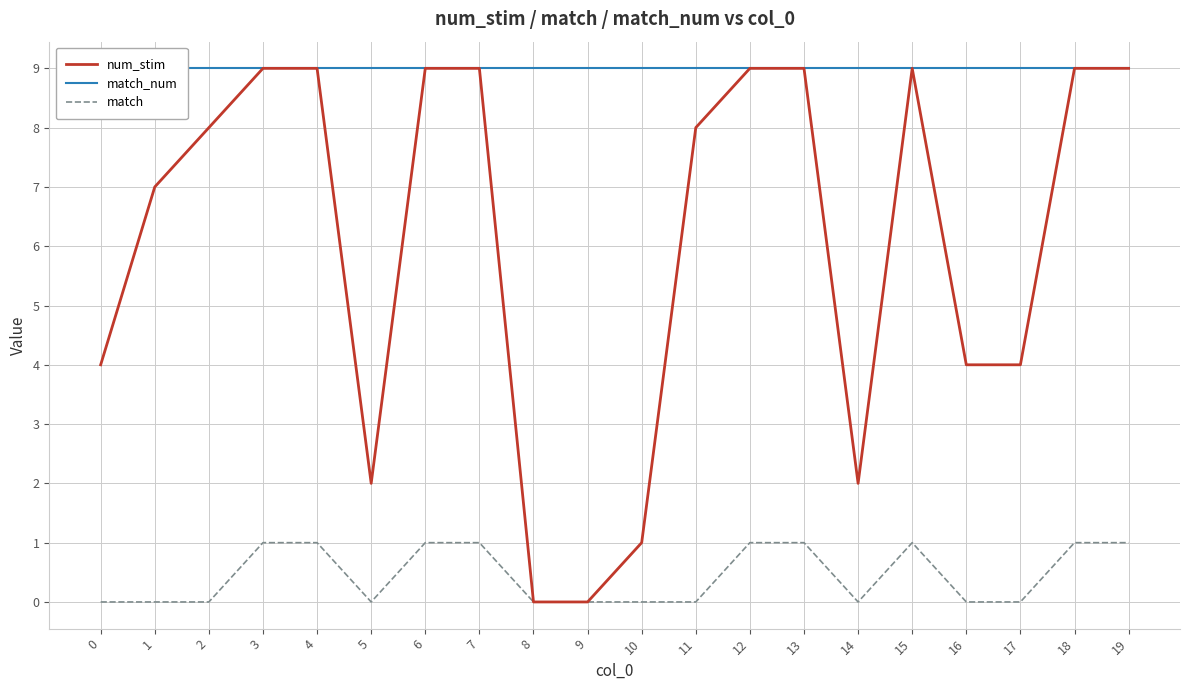

Reading left to right, what are all the values shown in this chart?

num_stim: 0=4	1=7	2=8	3=9	4=9	5=2	6=9	7=9	8=0	9=0	10=1	11=8	12=9	13=9	14=2	15=9	16=4	17=4	18=9	19=9
match_num: 0=9	1=9	2=9	3=9	4=9	5=9	6=9	7=9	8=9	9=9	10=9	11=9	12=9	13=9	14=9	15=9	16=9	17=9	18=9	19=9
match: 0=0	1=0	2=0	3=1	4=1	5=0	6=1	7=1	8=0	9=0	10=0	11=0	12=1	13=1	14=0	15=1	16=0	17=0	18=1	19=1